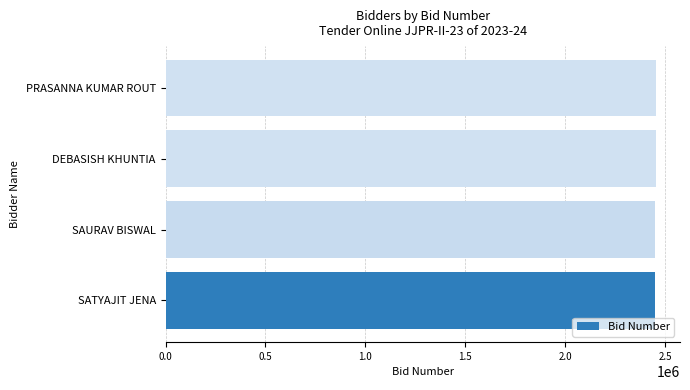

Does the chart contain any negative values?

No